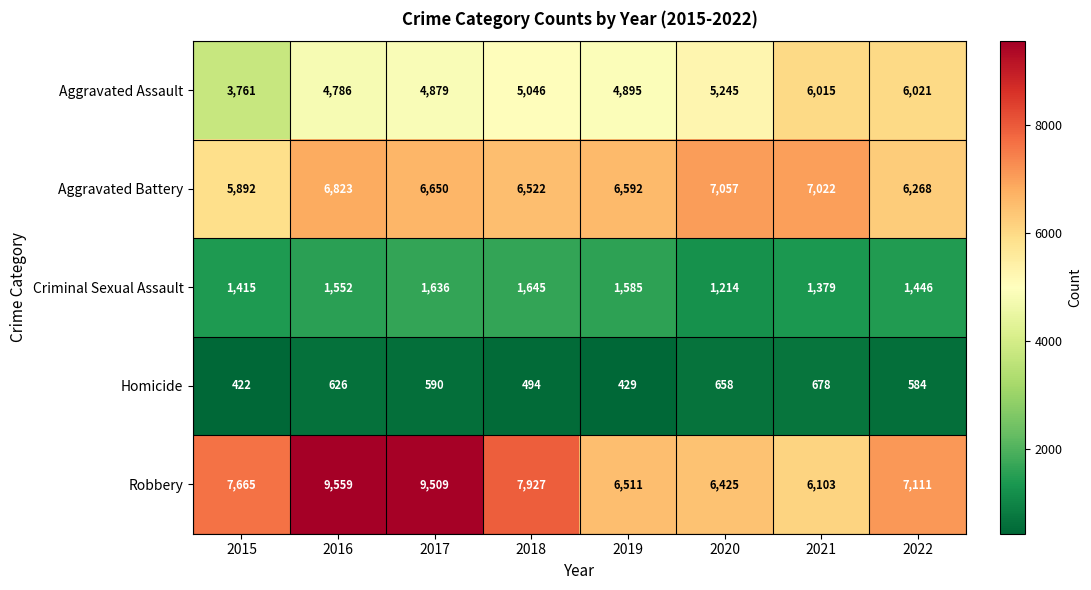

What is the difference between the maximum and minimum values in the Aggravated Assault series?

2260